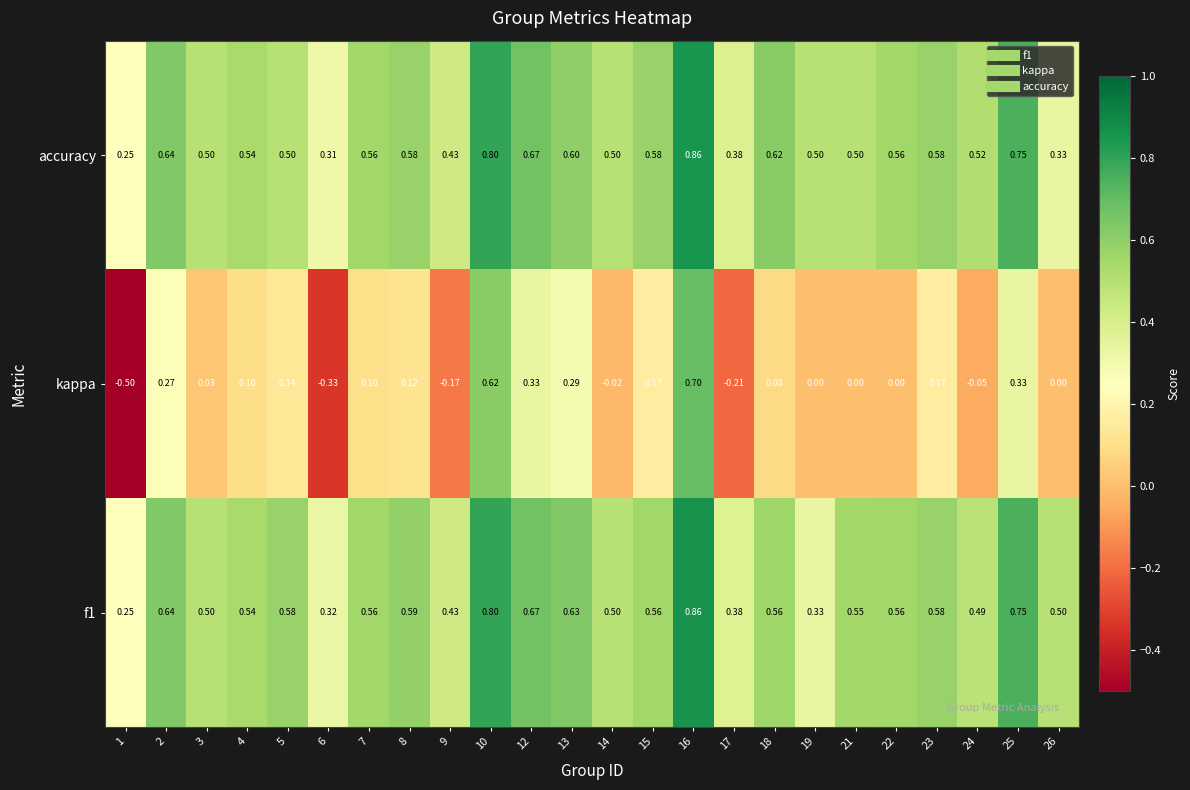

Between 17 and 23, which series saw the biggest shift?

kappa